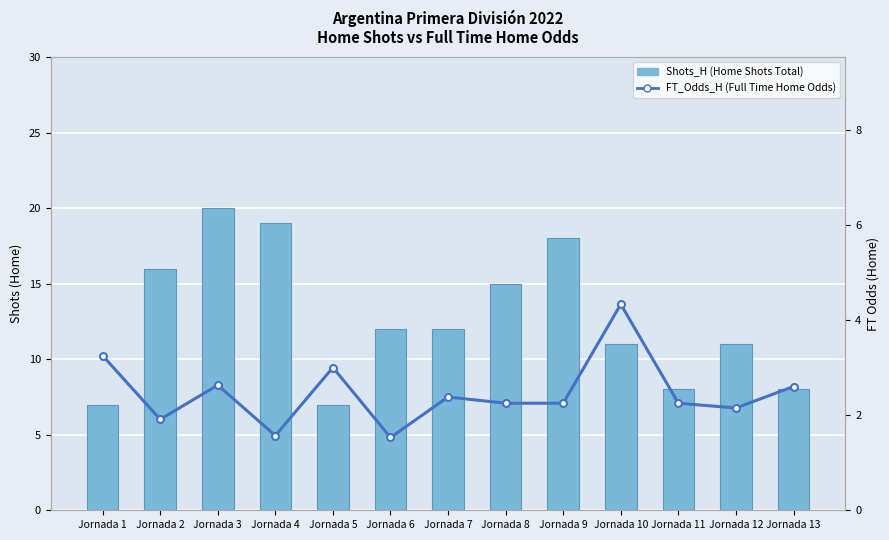

What is the sum of the Shots_H (Home Shots Total) values at Jornada 4 and Jornada 1?

26.0